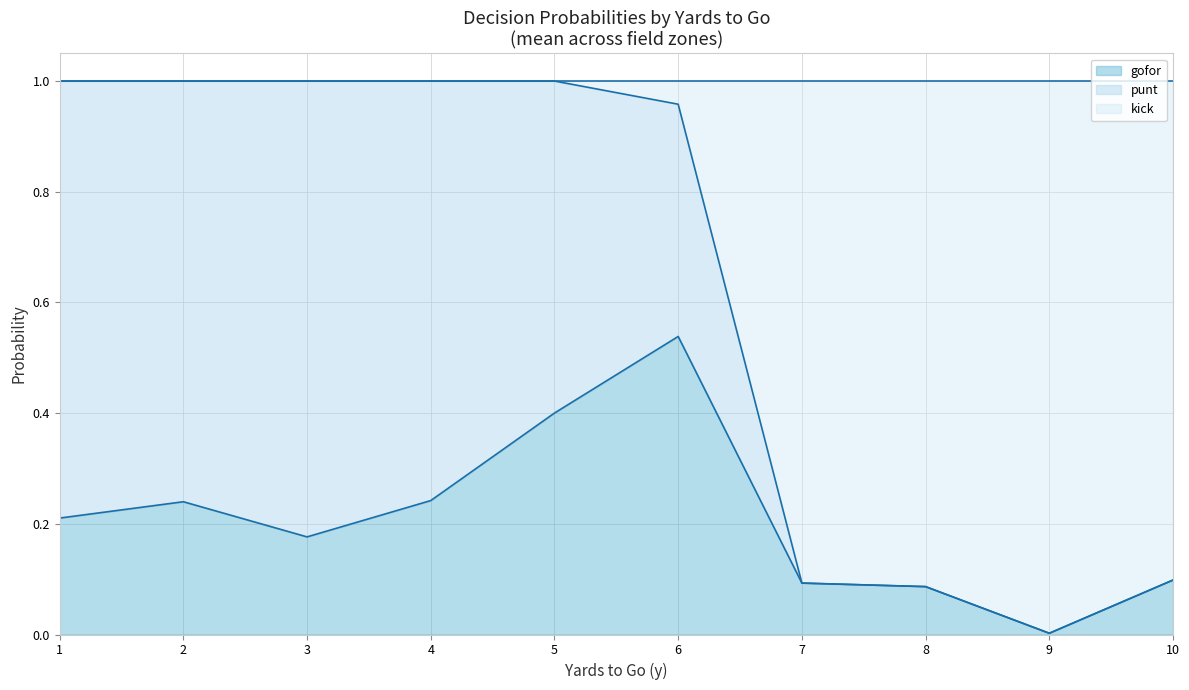

What is the total value across all series at 6?

1.0